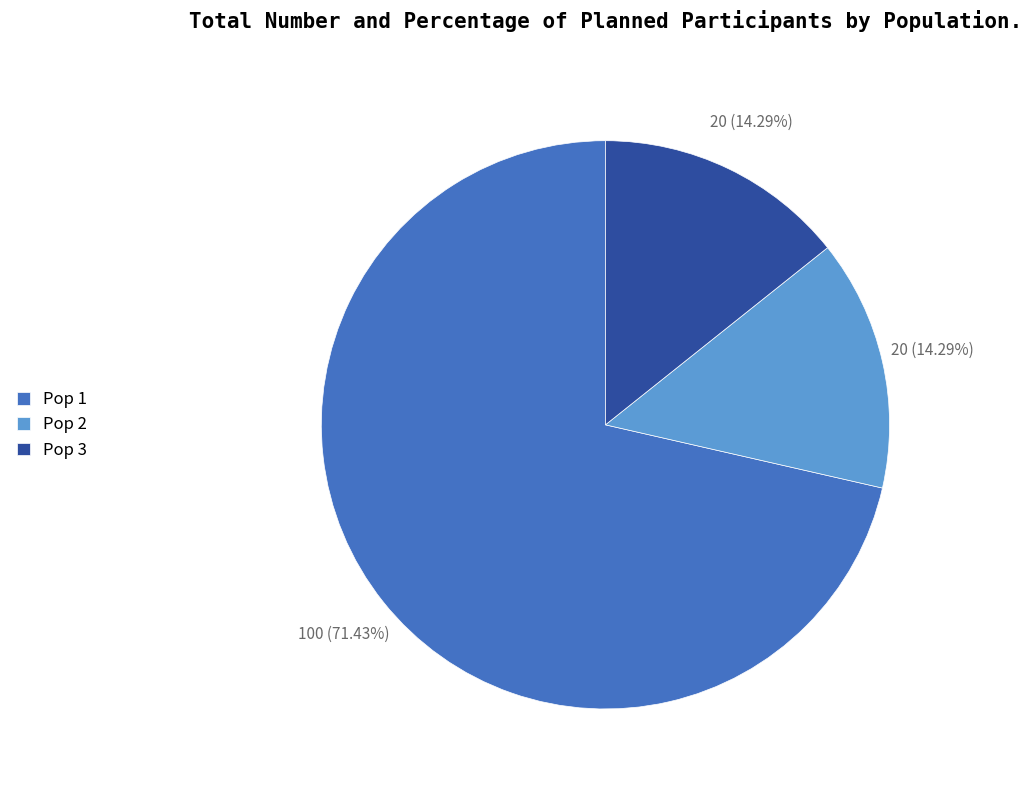

How many slices are in this pie chart?

3